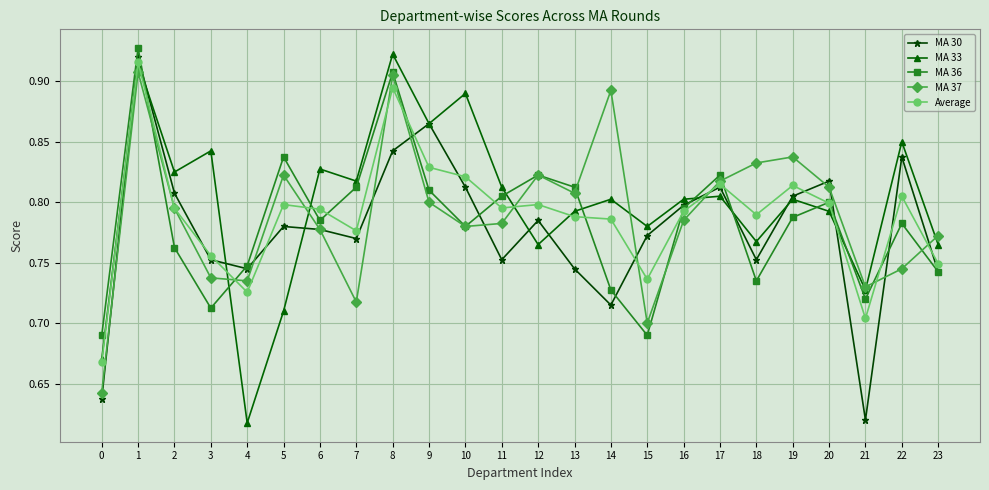

At which category is the sum across all series the highest?

1